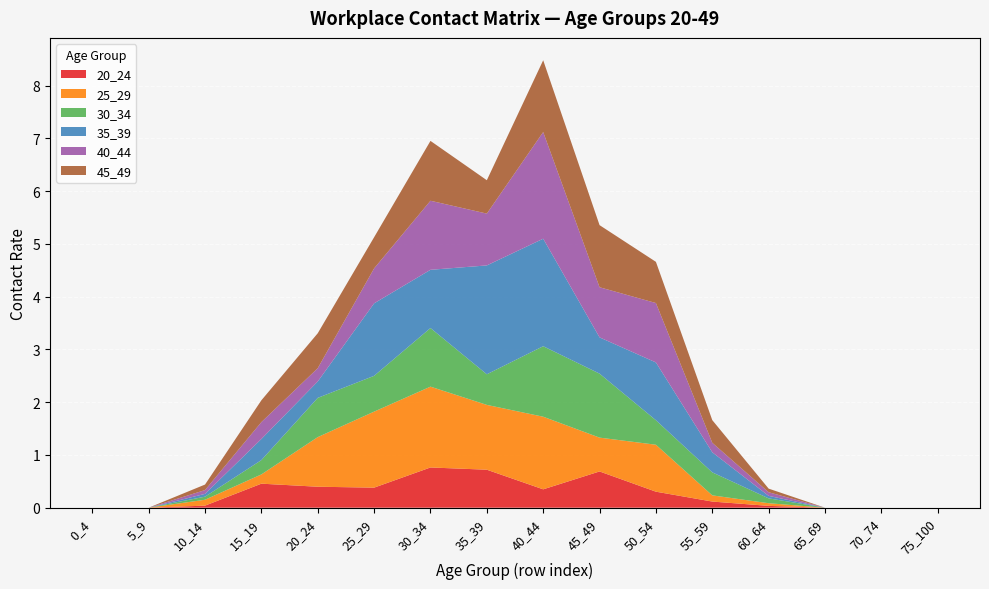

Reading left to right, transcribe all the data shown in this chart.

20_24: 0.0	0.0	0.0	0.5	0.4	0.4	0.8	0.7	0.3	0.7	0.3	0.1	0.0	0.0	0.0	0.0
25_29: 0.0	0.0	0.1	0.2	0.9	1.4	1.5	1.2	1.4	0.6	0.9	0.1	0.1	0.0	0.0	0.0
30_34: 0.0	0.0	0.1	0.3	0.7	0.7	1.1	0.6	1.3	1.2	0.5	0.4	0.1	0.0	0.0	0.0
35_39: 0.0	0.0	0.1	0.4	0.3	1.4	1.1	2.1	2.0	0.7	1.1	0.4	0.0	0.0	0.0	0.0
40_44: 0.0	0.0	0.1	0.3	0.3	0.7	1.3	1.0	2.0	1.0	1.1	0.2	0.1	0.0	0.0	0.0
45_49: 0.0	0.0	0.1	0.4	0.7	0.6	1.1	0.6	1.4	1.2	0.8	0.4	0.1	0.0	0.0	0.0